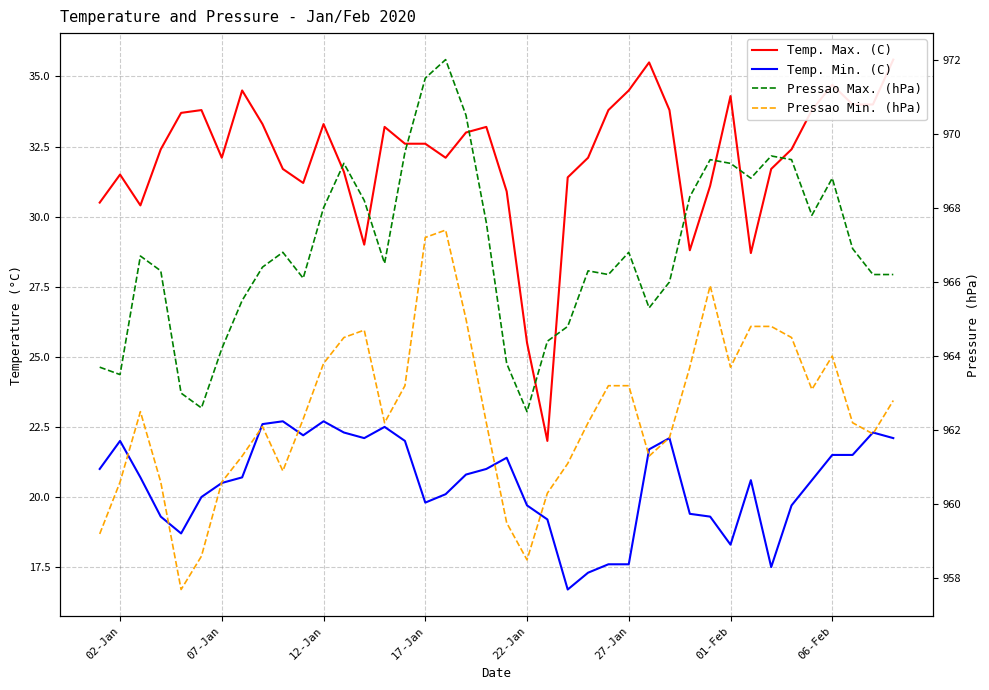

What is the minimum value for Temp. Max. (C)?

22.0